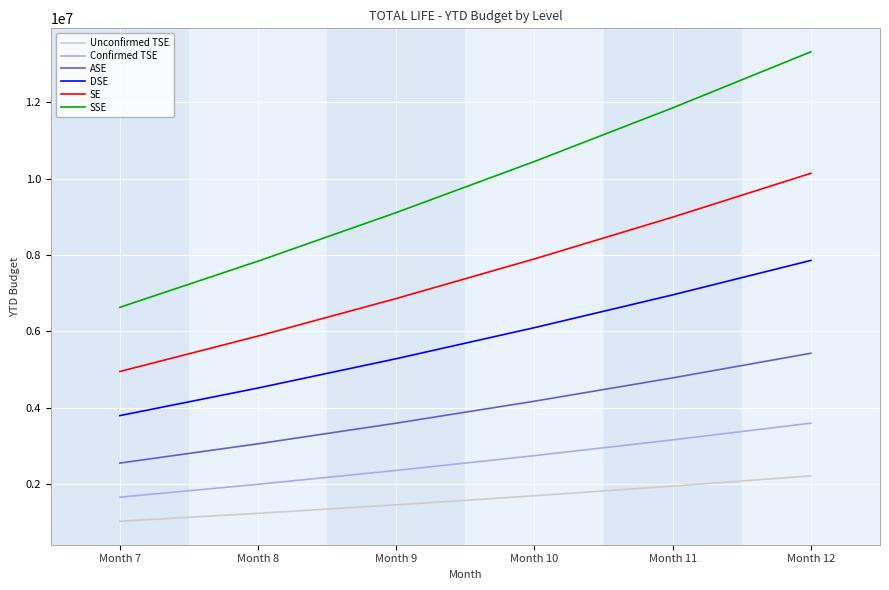

Is it true that Unconfirmed TSE equals 1700000 at Month 10?

True